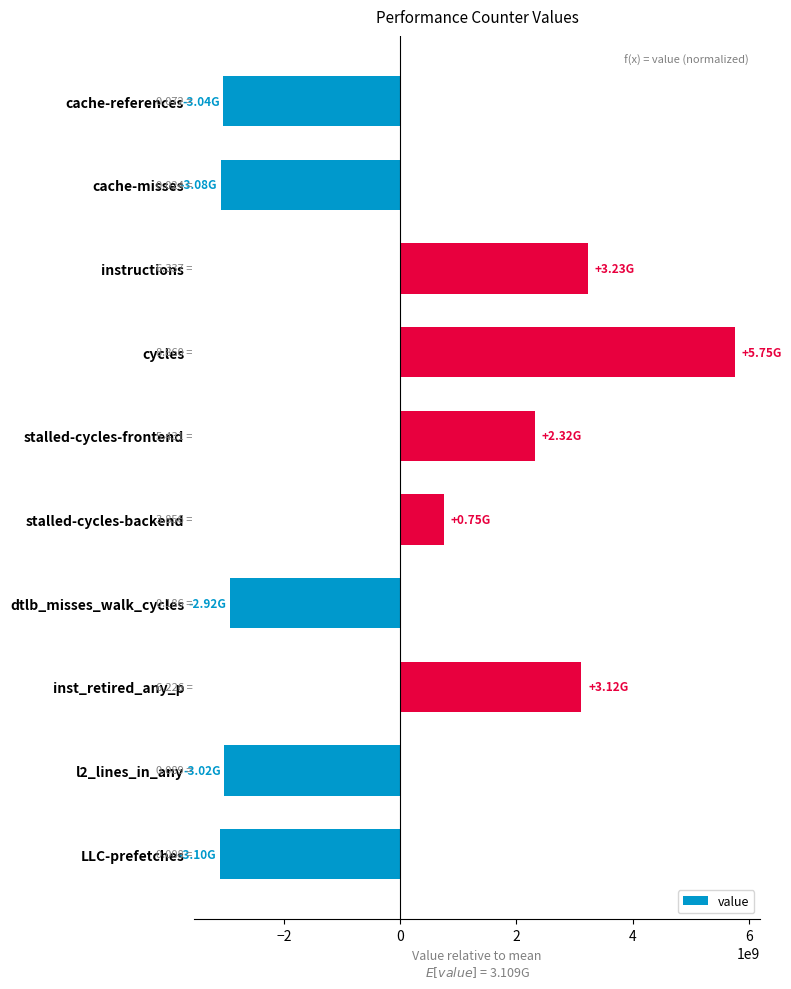

How many negative values are there?

5